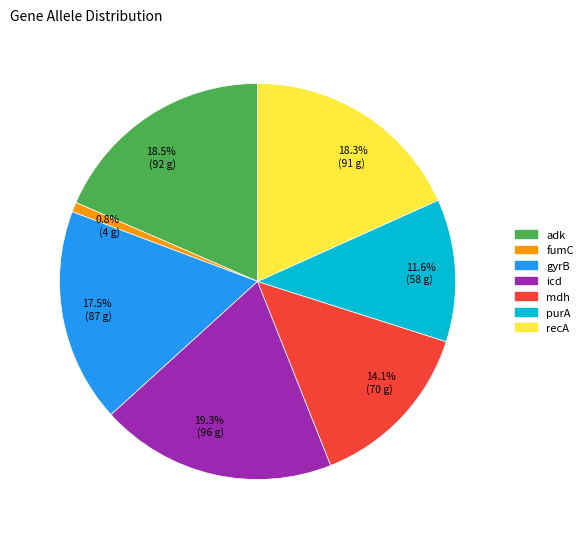

What is the total percentage of fumC and gyrB?

18.3%